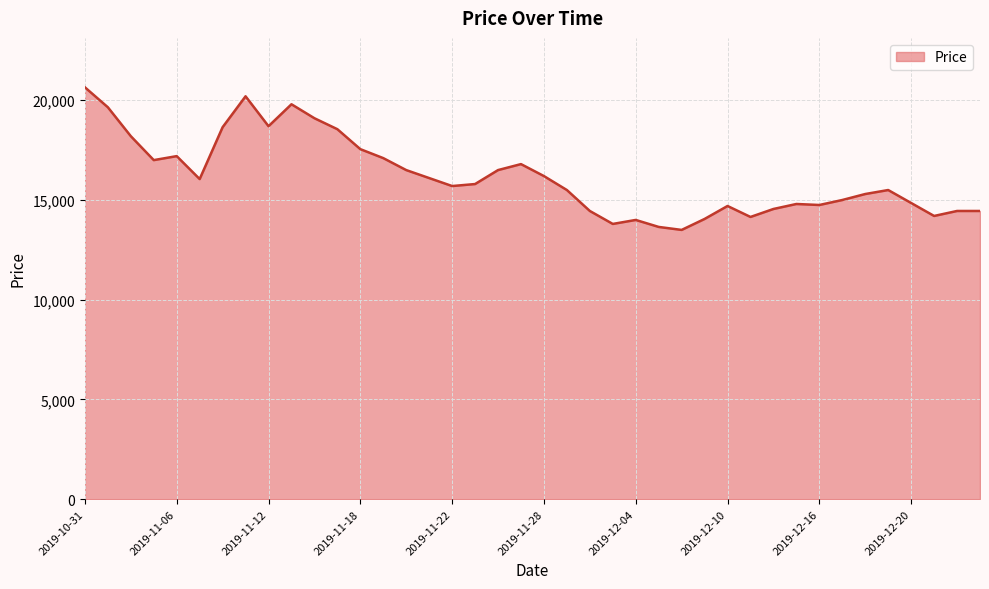

What is the maximum value shown in the chart?

20650